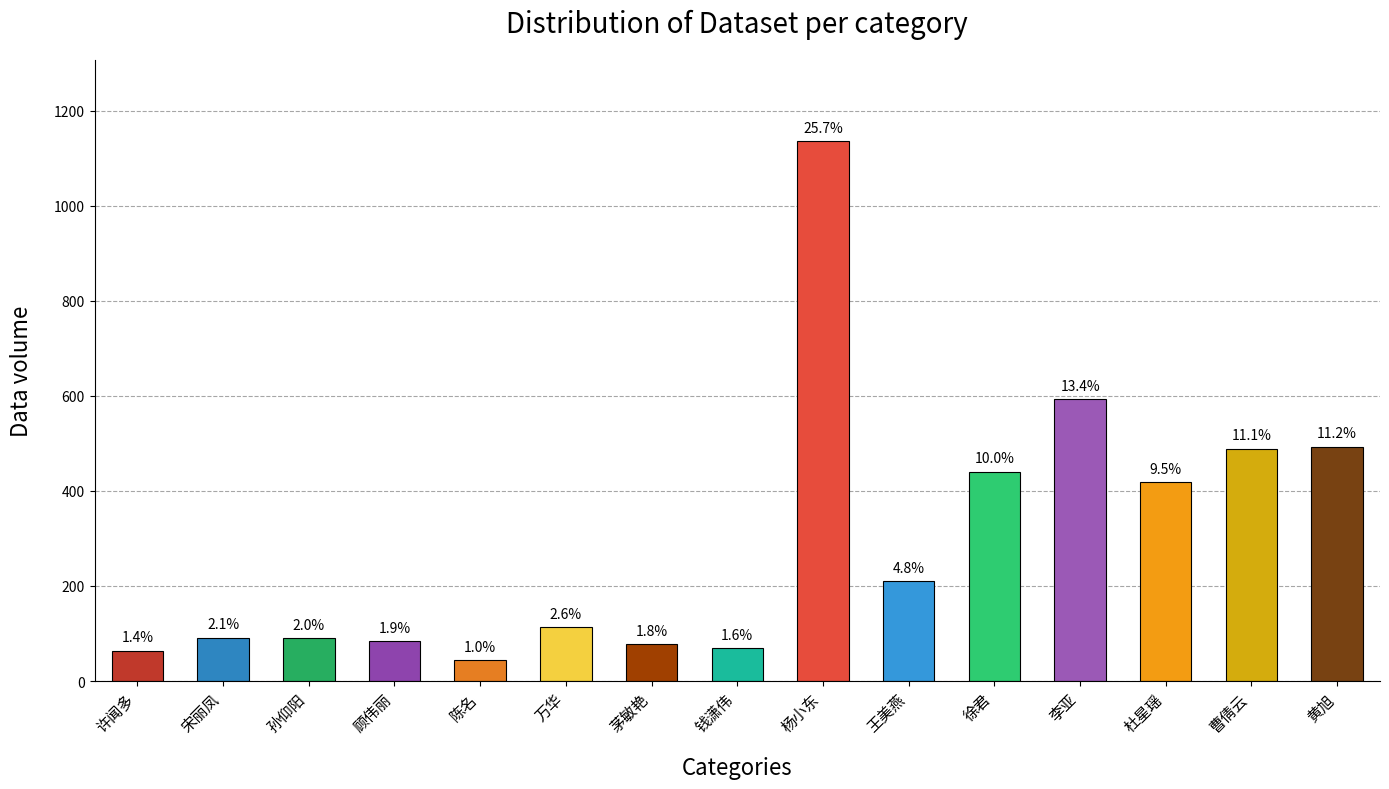

What is the smallest value displayed?

44.0